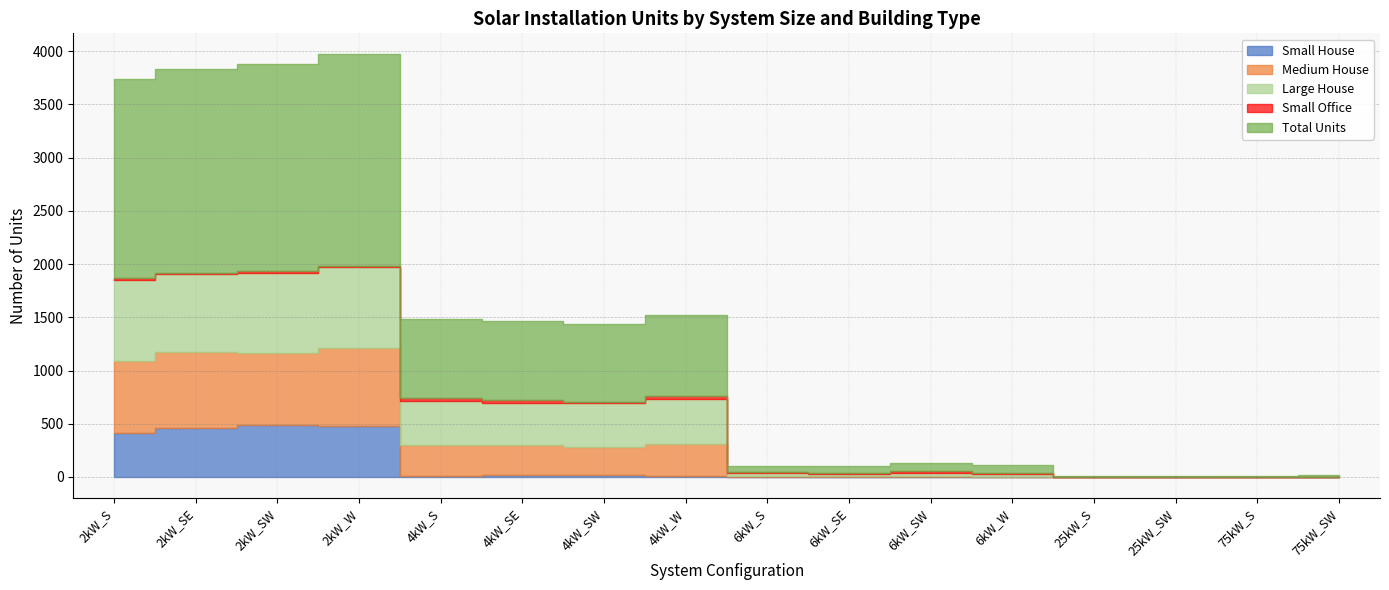

Does the chart have visible grid lines?

Yes